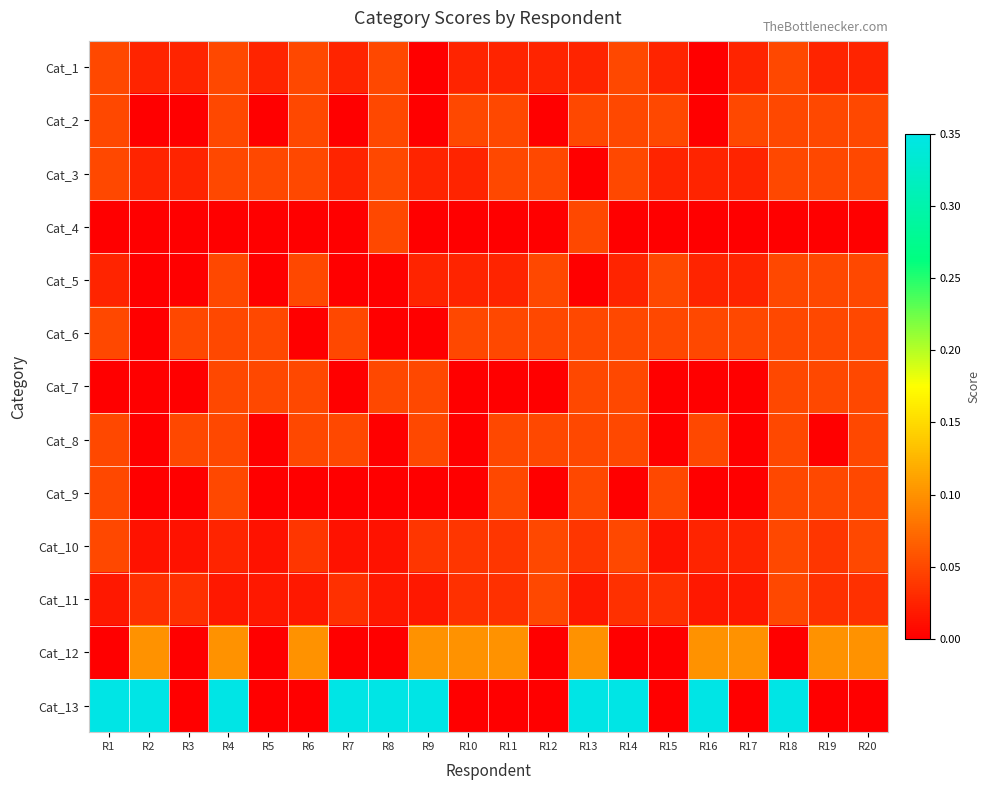

Rank the series at R20 from highest to lowest value.

Cat_12, Cat_2, Cat_3, Cat_5, Cat_6, Cat_7, Cat_8, Cat_9, Cat_10, Cat_11, Cat_1, Cat_4, Cat_13